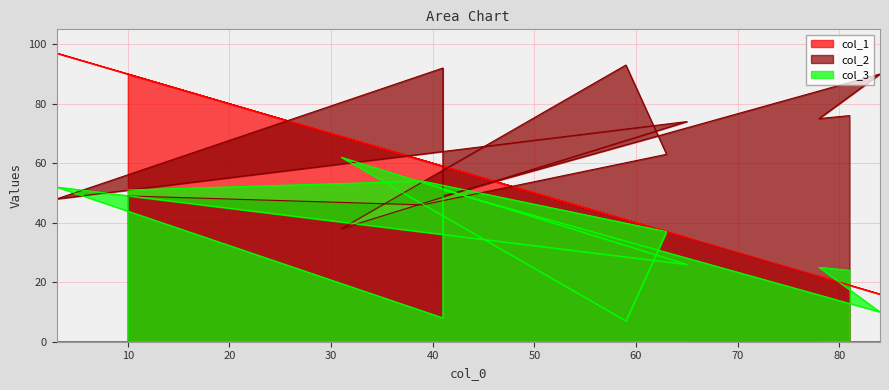

What is the difference between the col_2 values at 31 and 81?

38